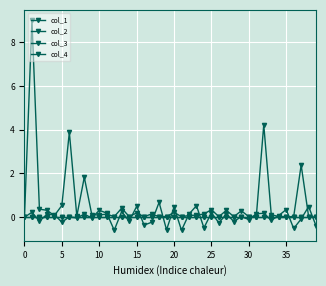

How many interior local valleys does the col_1 series have?

12